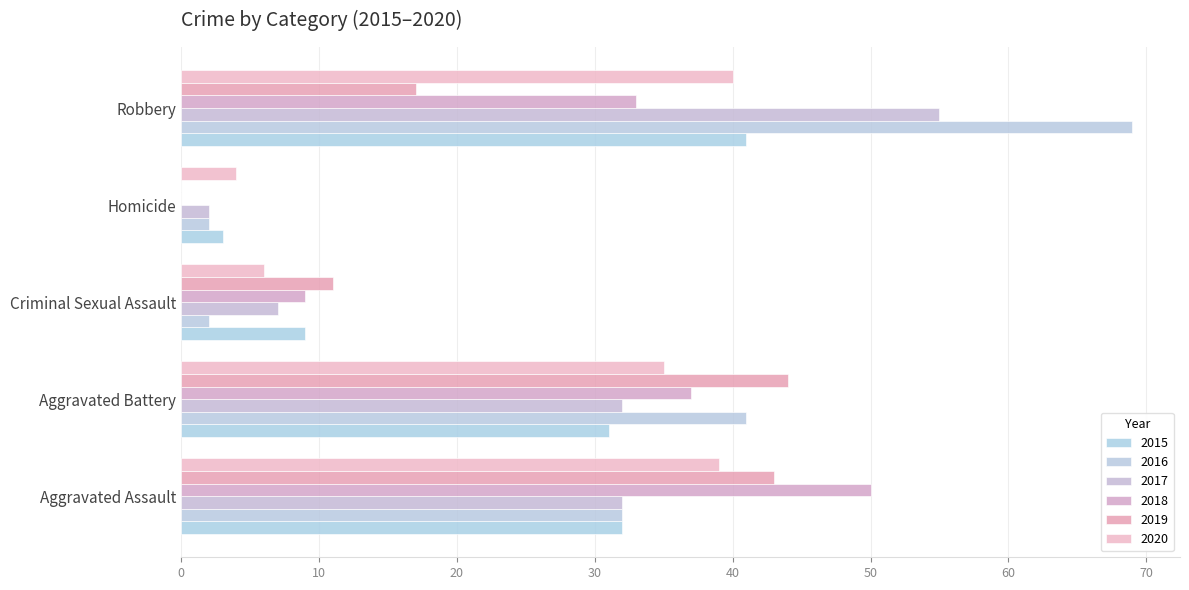

What position from the right is Homicide?

2